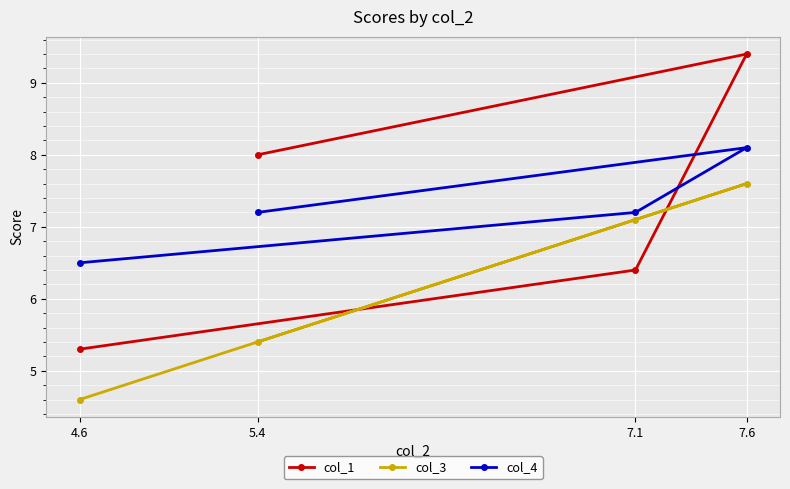

True or false: col_3 and col_4 intersect in this chart.

False